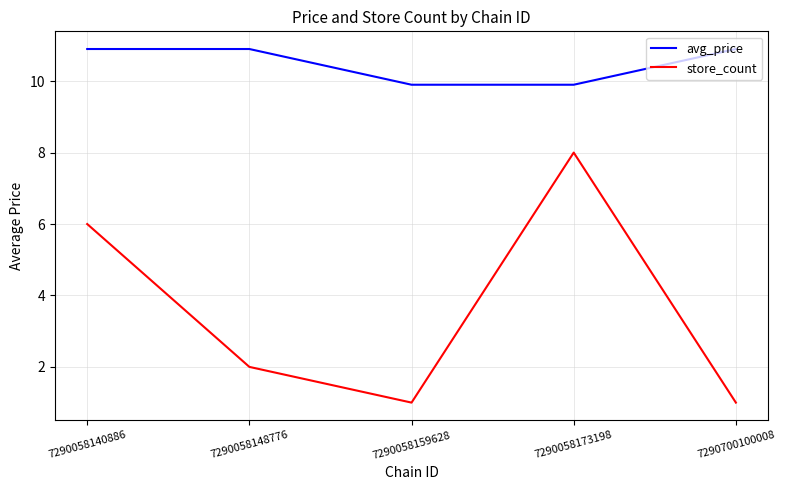

Is the value of store_count at 7290058173198 greater than the value of avg_price at 7290058148776?

No